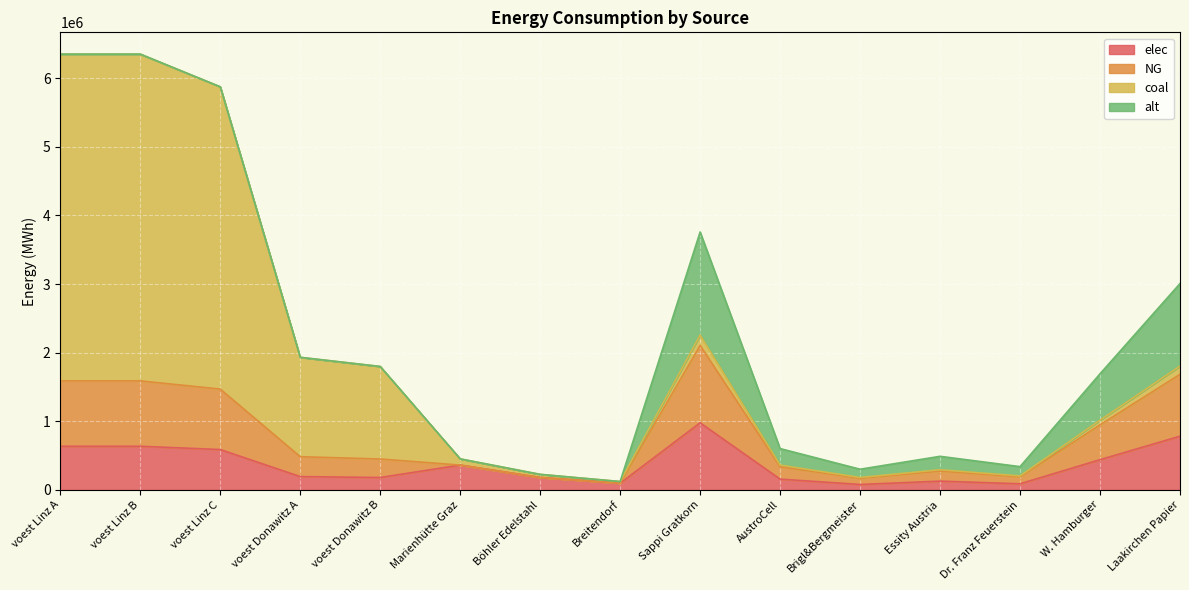

What is the maximum value for elec?

977166.7